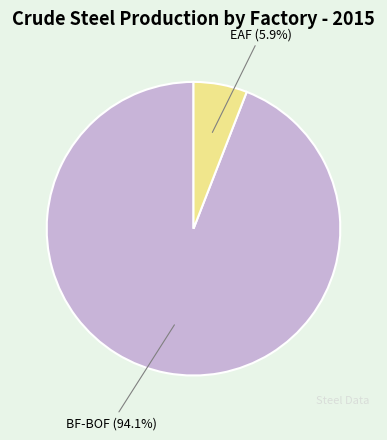

To the nearest percent, what is the difference between the largest and smallest slice percentages?

88%